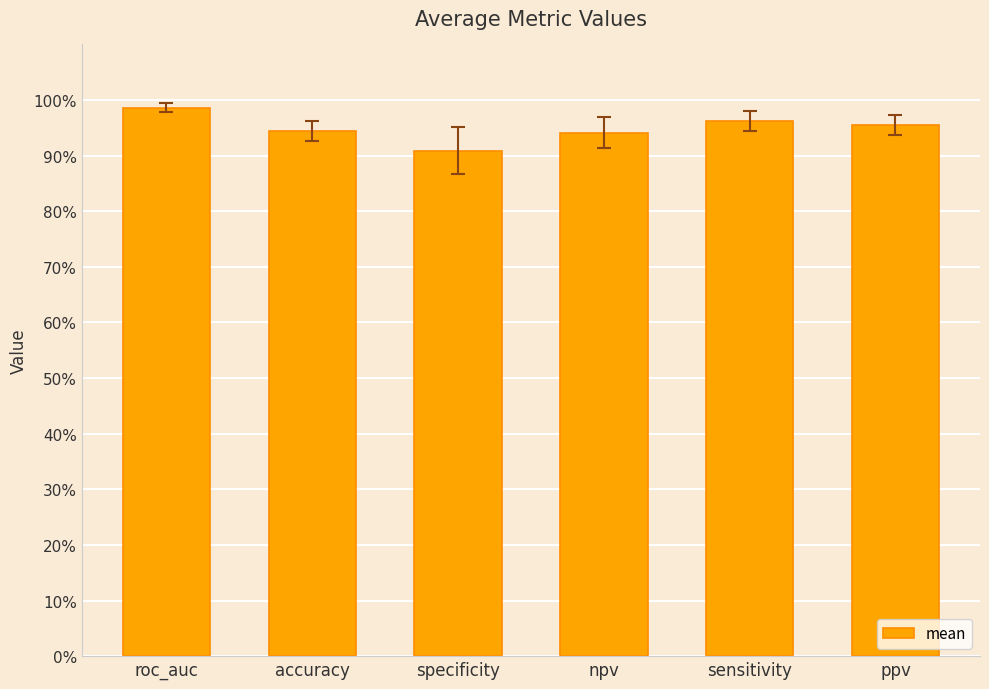

Which has a higher value, accuracy or npv?

accuracy